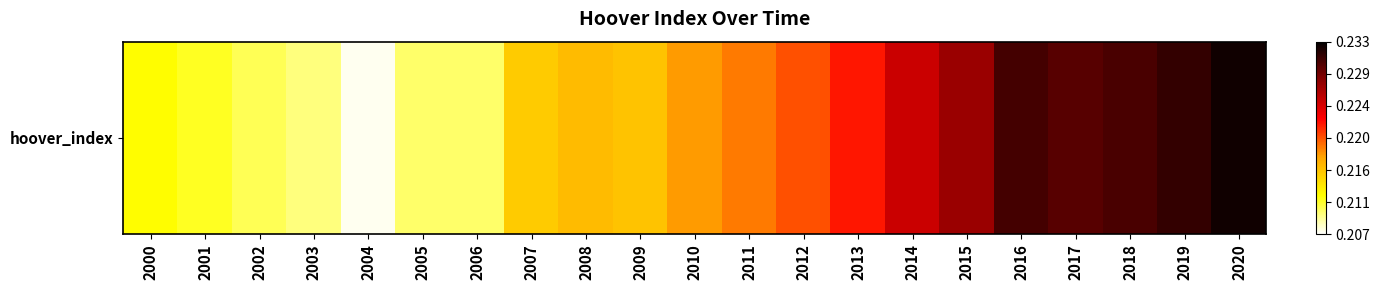

List the labels in order of value, largest first.

2020, 2019, 2016, 2018, 2017, 2015, 2014, 2013, 2012, 2011, 2010, 2008, 2009, 2007, 2000, 2001, 2002, 2006, 2005, 2003, 2004